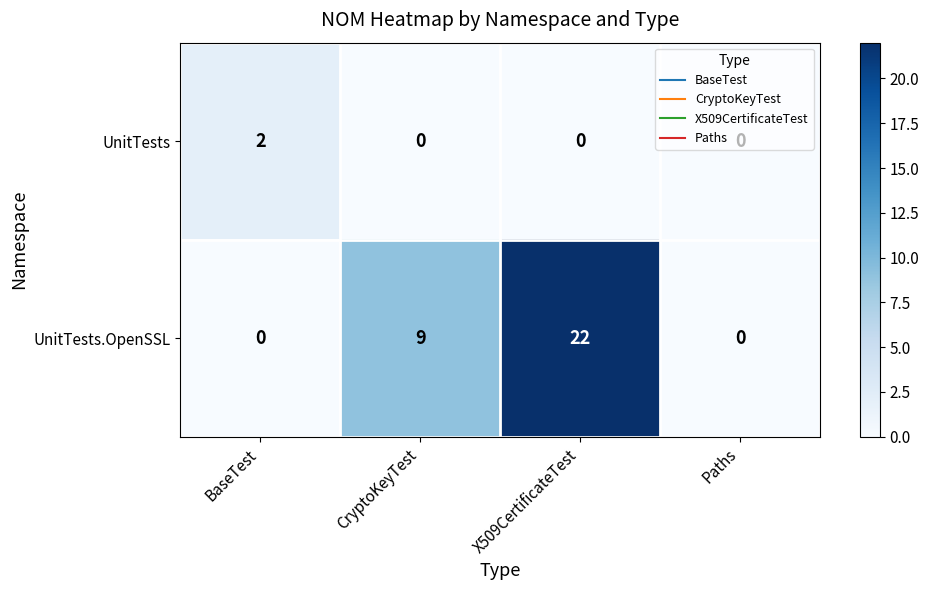

True or false: UnitTests has a value of -1 at CryptoKeyTest.

False